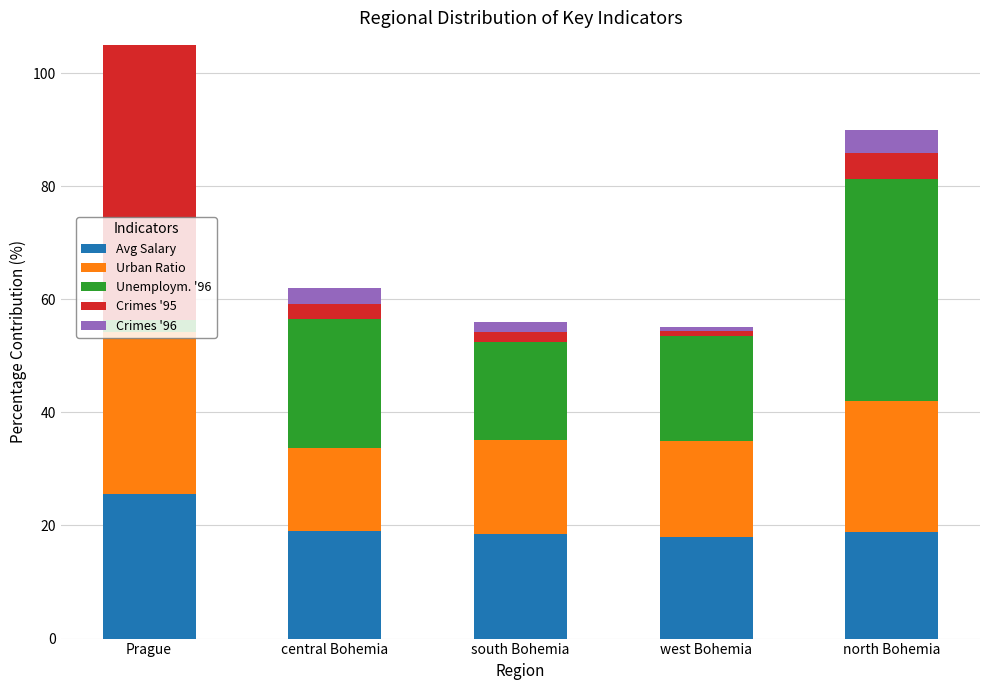

What is the highest value of the Avg Salary series?

25.6